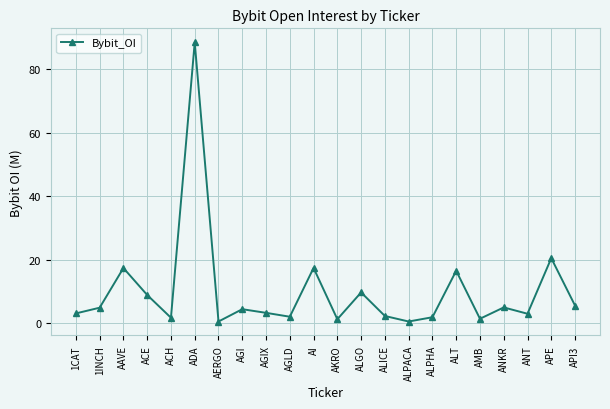

What is the smallest value displayed?

0.6